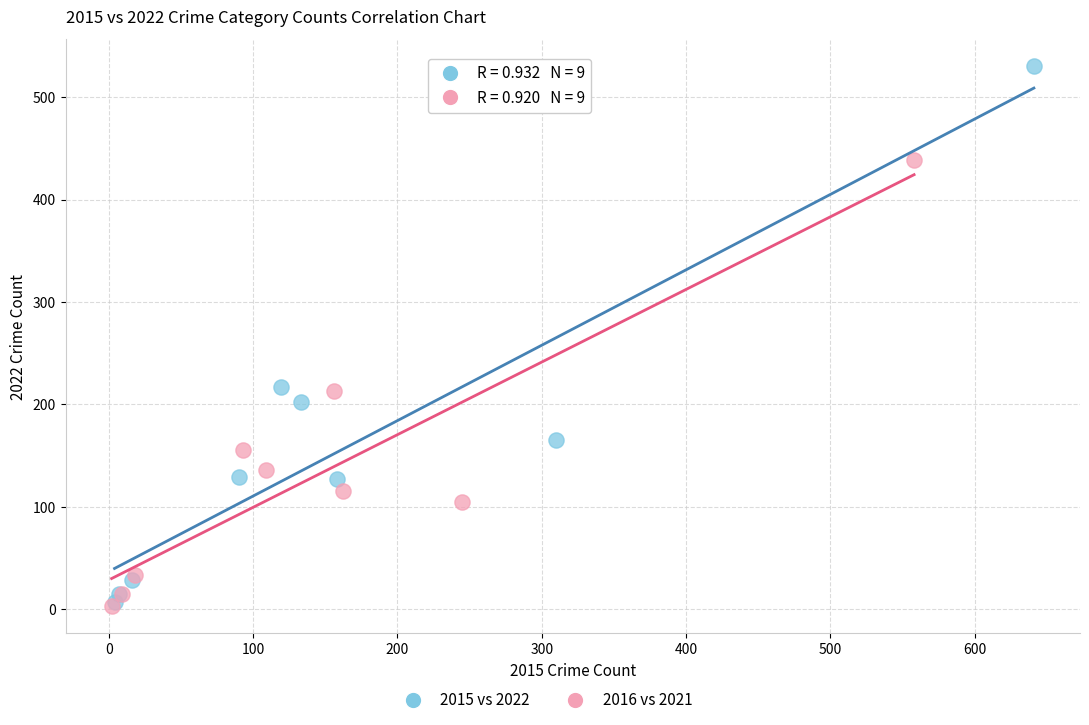

Which series has the widest spread of Y values?

2015 vs 2022